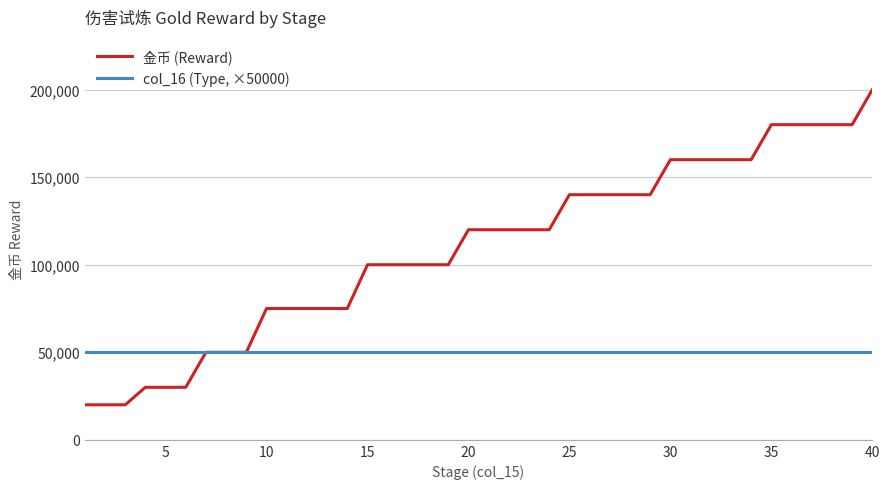

Which series has the largest total across all categories?

金币 (Reward)